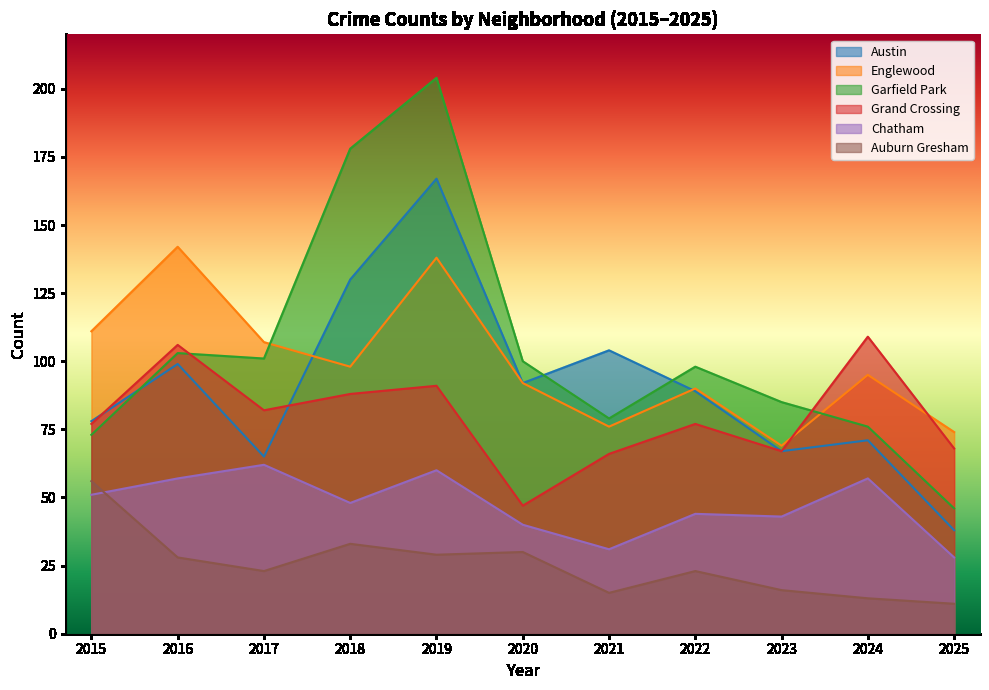

At how many categories does at least one series exceed 140?

3